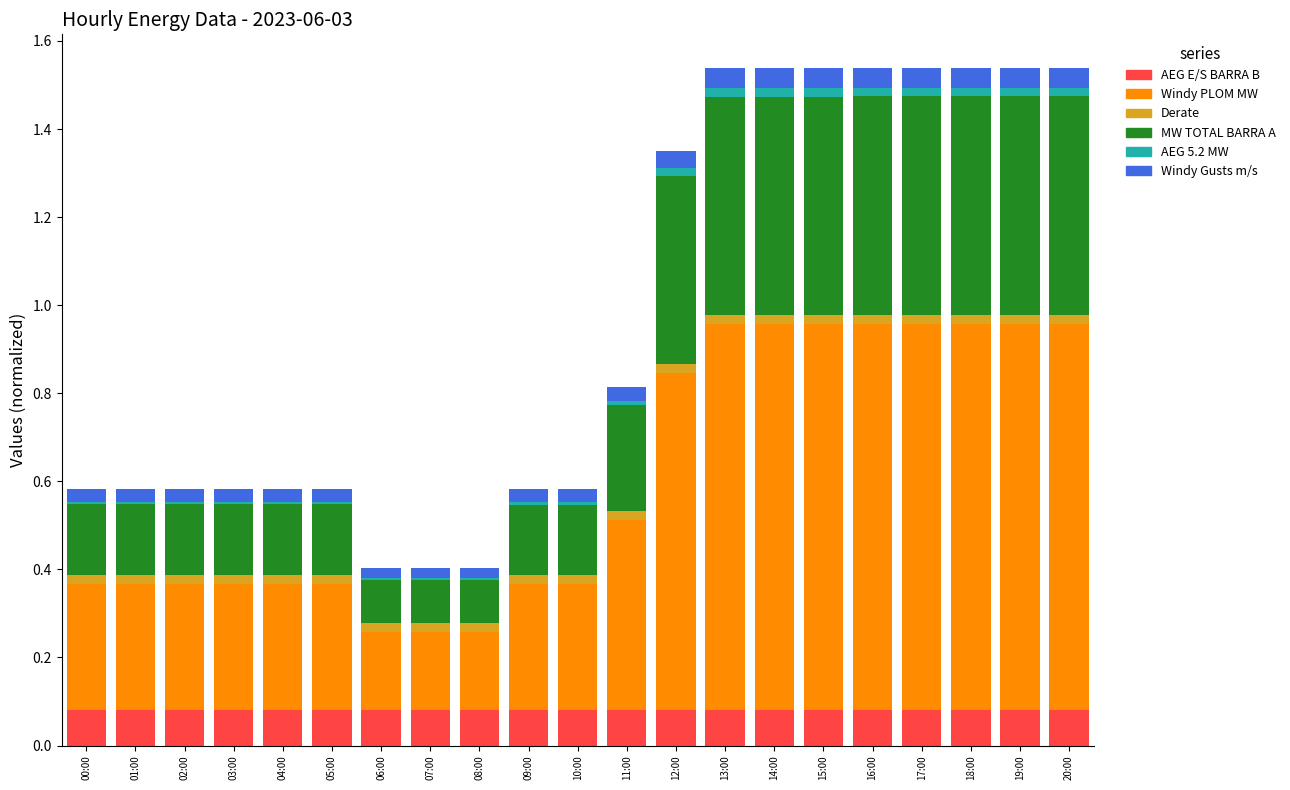

What are all the series names shown in the legend?

AEG E/S BARRA B, Windy PLOM MW, Derate, MW TOTAL BARRA A, AEG 5.2 MW, Windy Gusts m/s